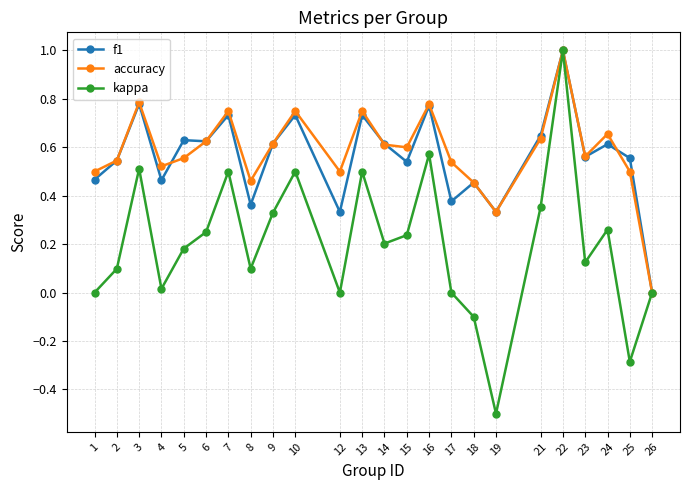

At which category does the chart reach its minimum across all series?

19